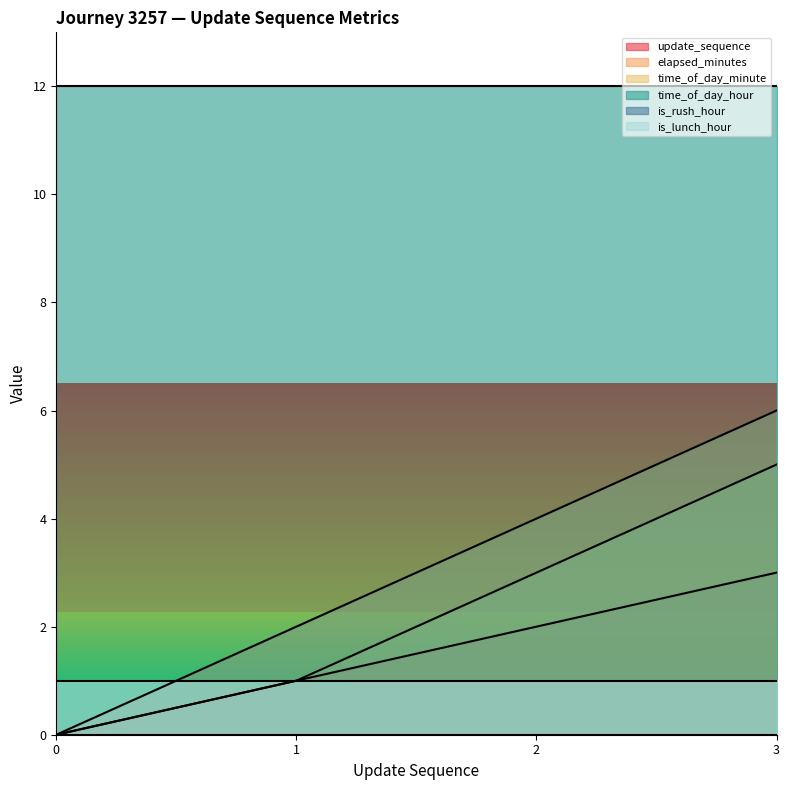

What is the value of the time_of_day_minute point at the 3rd from the left?

3